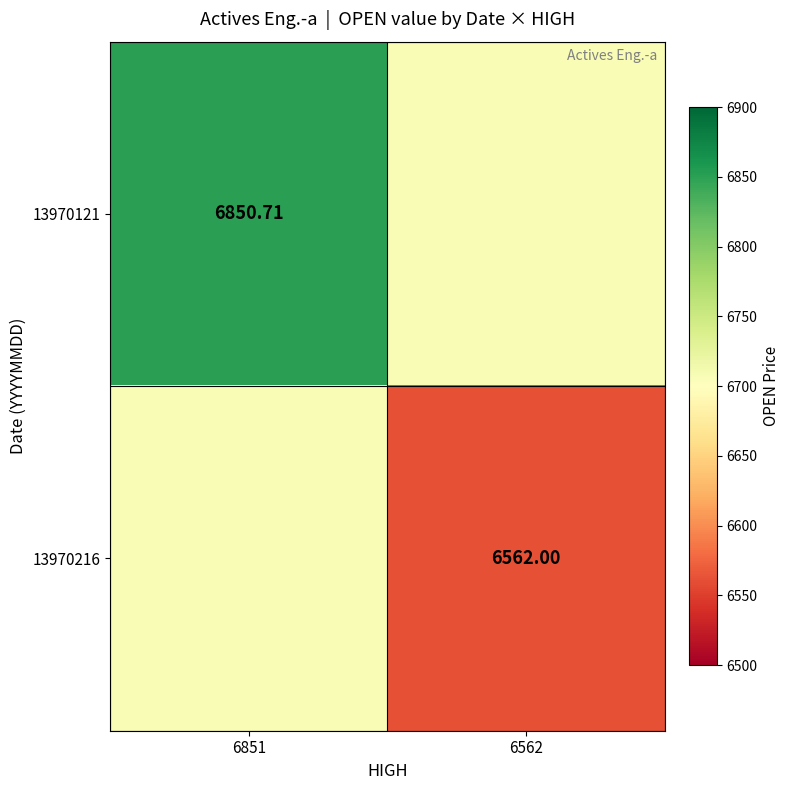

Rank the series by their average value, from lowest to highest.

13970216, 13970121